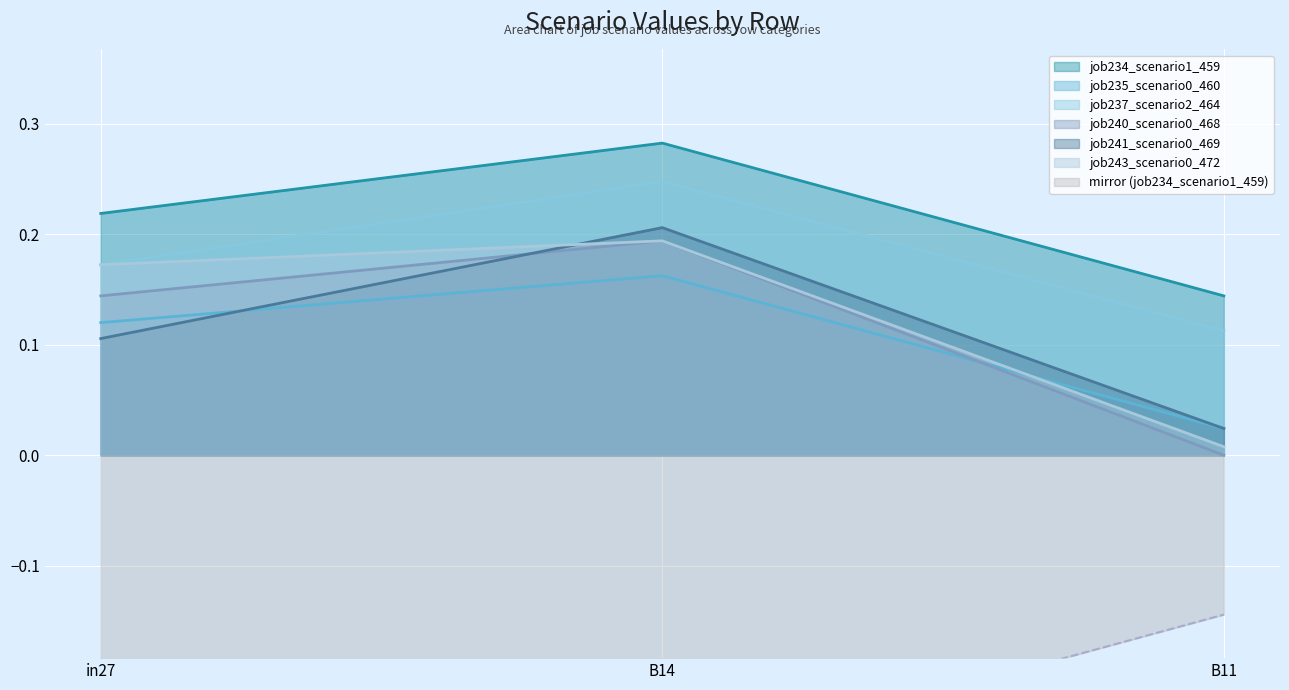

Count the job235_scenario0_460 values in the range 0 to 1.

3